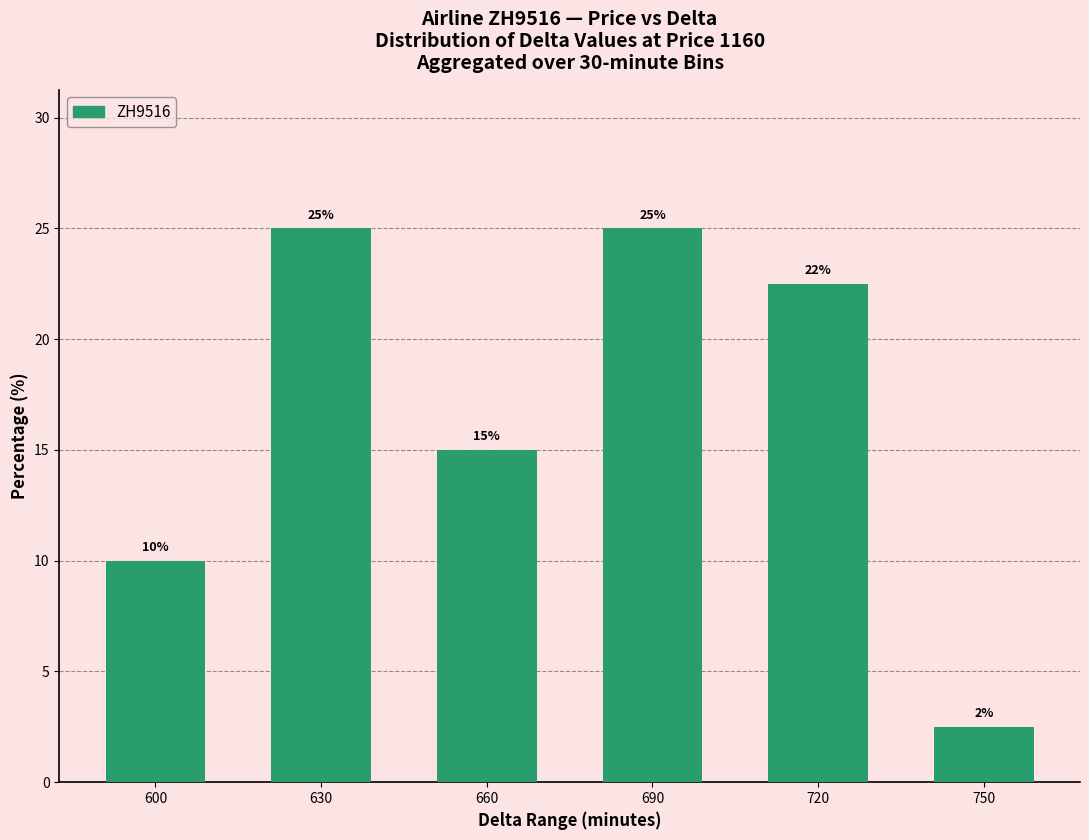

Count the values in the range 10 to 25.

5